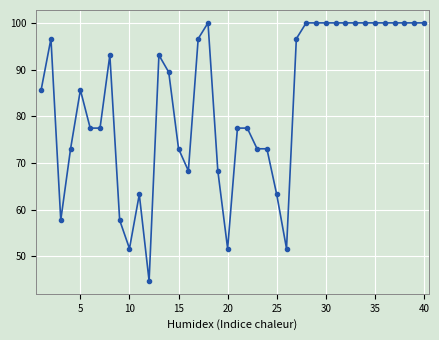

What is the maximum value shown in the chart?

100.0